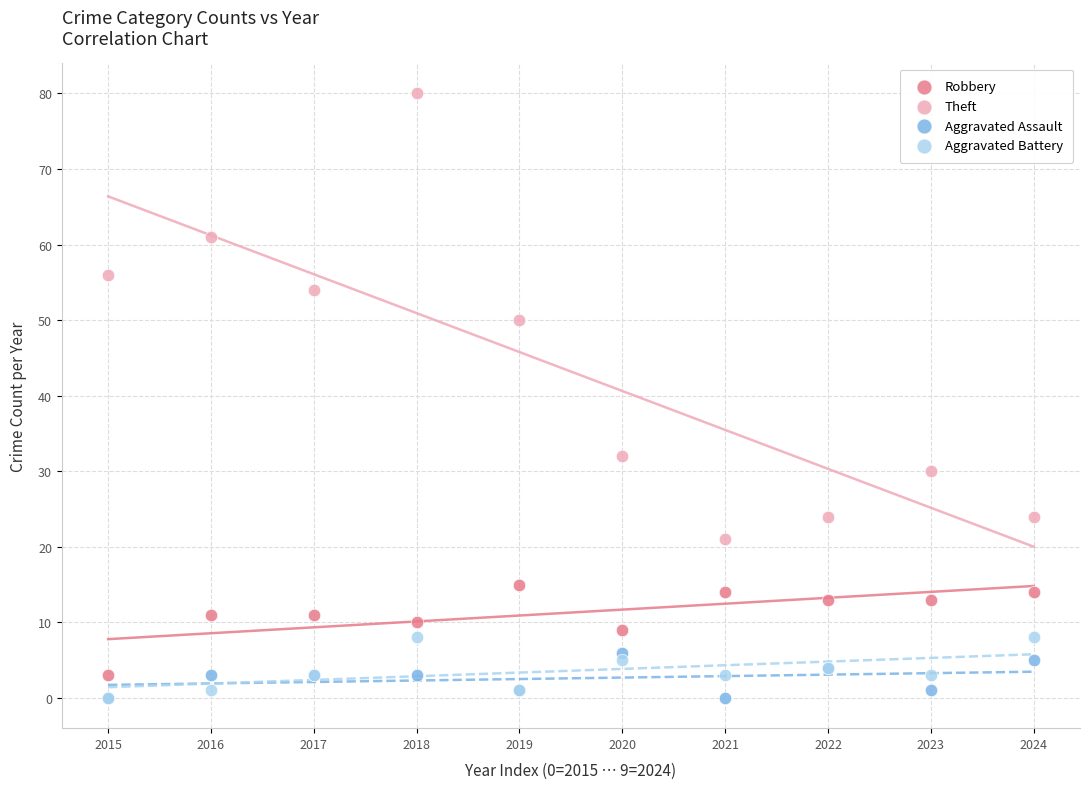

Across all series, what Y value is closest to 40?

32